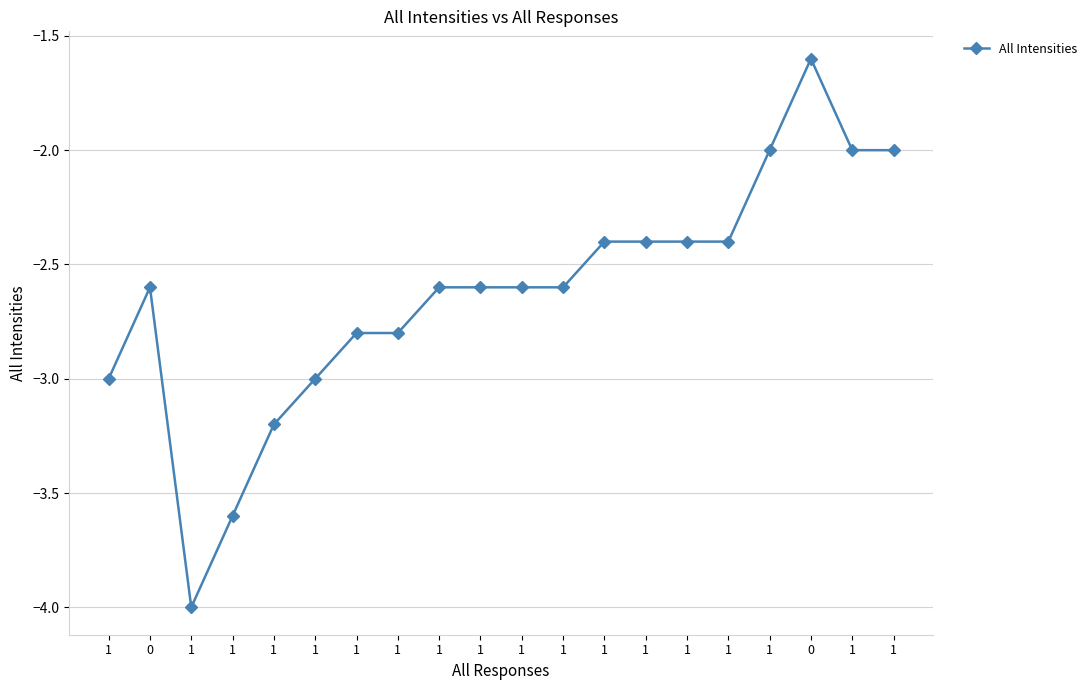

Rank the categories by value from lowest to highest.

1, 1, 1, 1, 1, 1, 1, 0, 1, 1, 1, 1, 1, 1, 1, 1, 1, 1, 1, 0